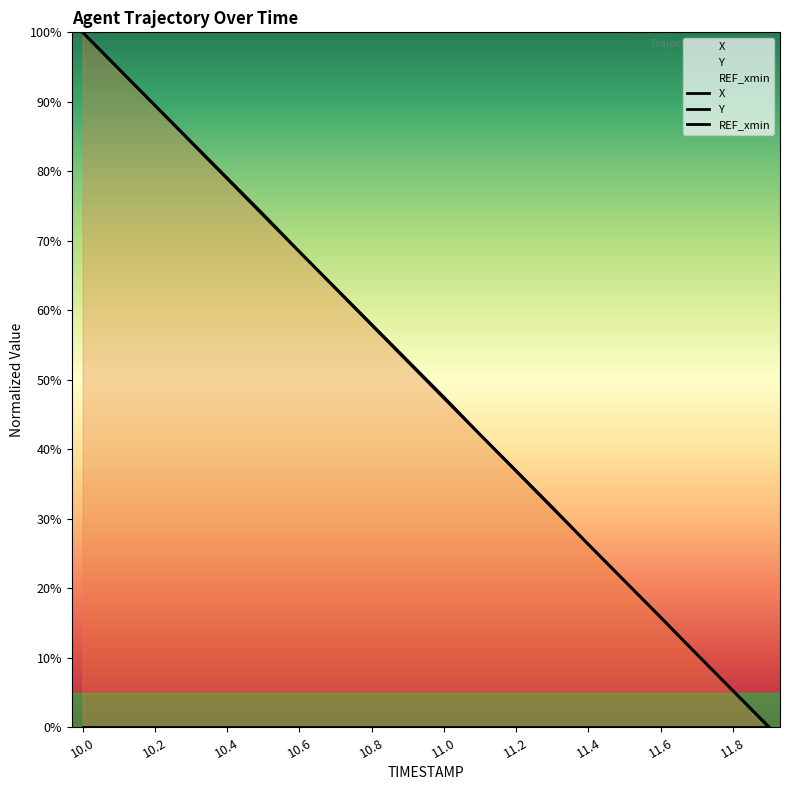

What are all the series names shown in the legend?

X, Y, REF_xmin